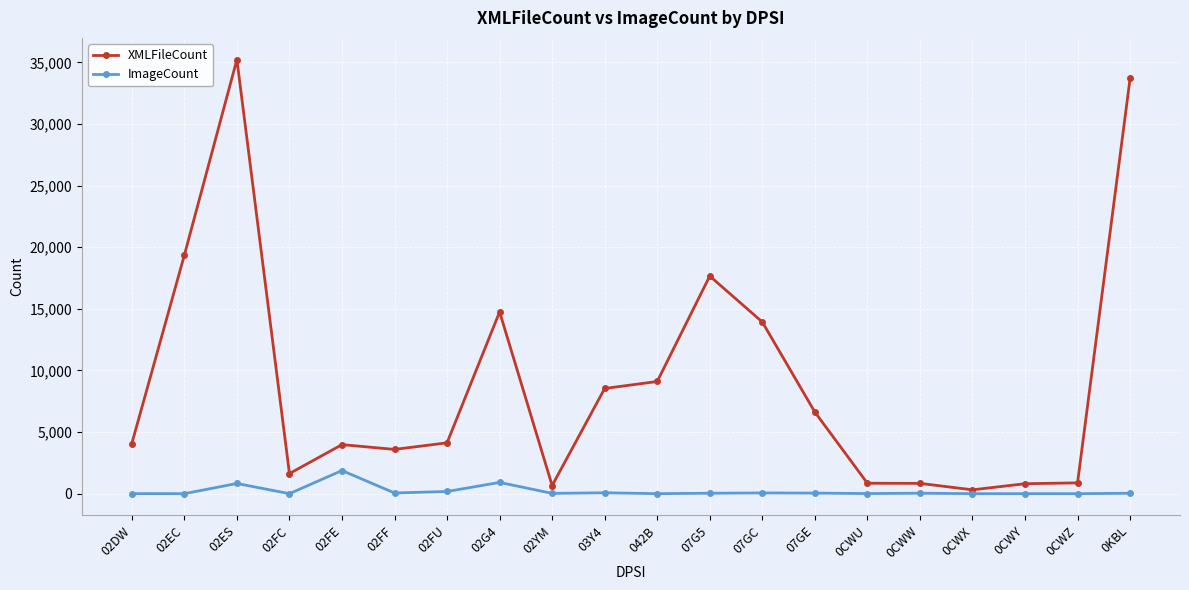

Is the value of XMLFileCount at 0CWZ greater than the value of ImageCount at 0CWZ?

Yes